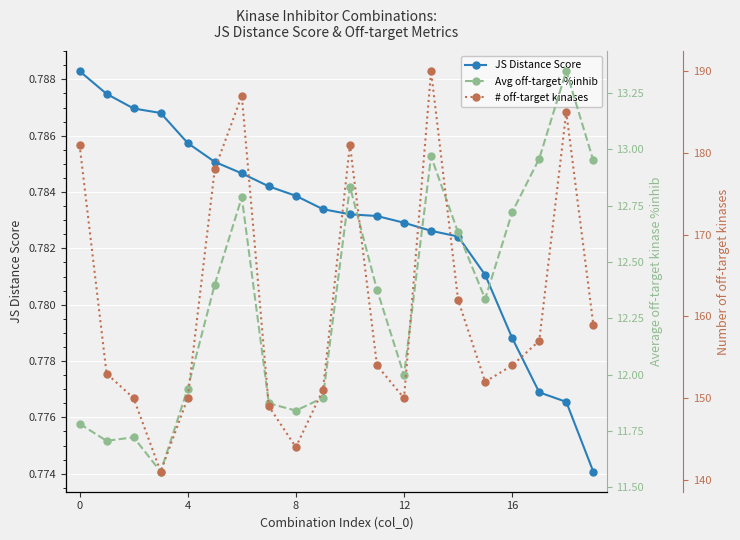

How many values in the Avg off-target %inhib series exceed 12?

11